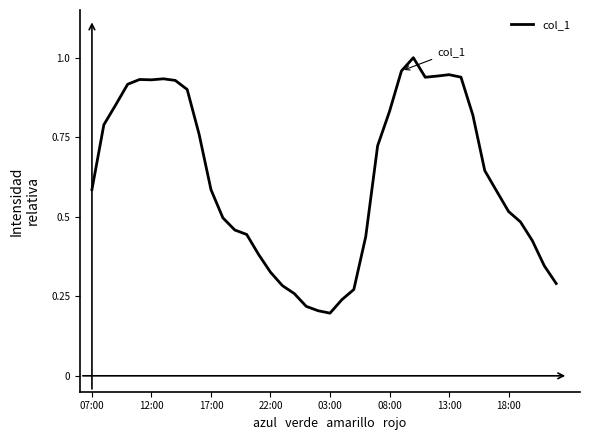

What is the average value?

0.6